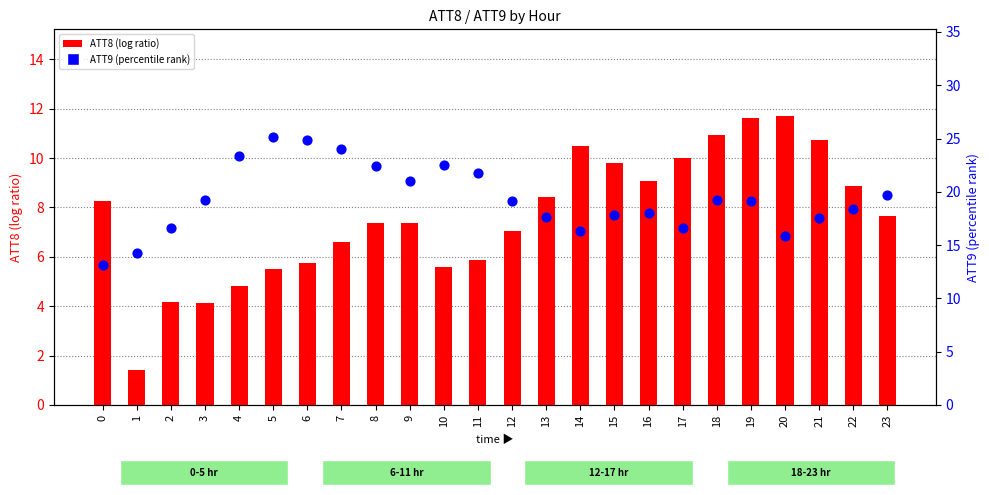

At how many categories does at least one series exceed 8?

24